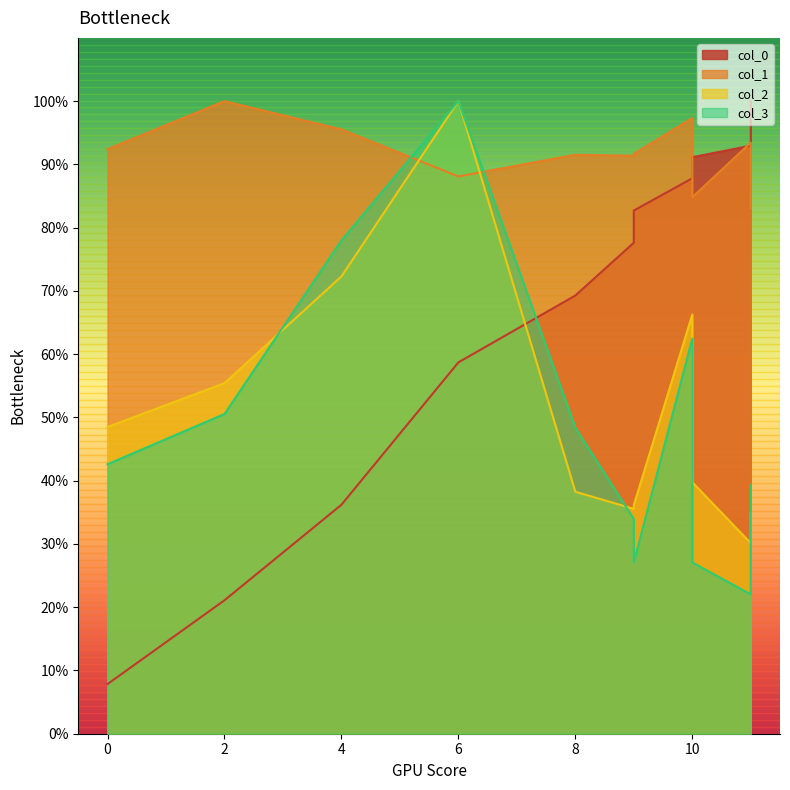

After their last crossing, which series has the higher values: col_2 or col_0?

col_0